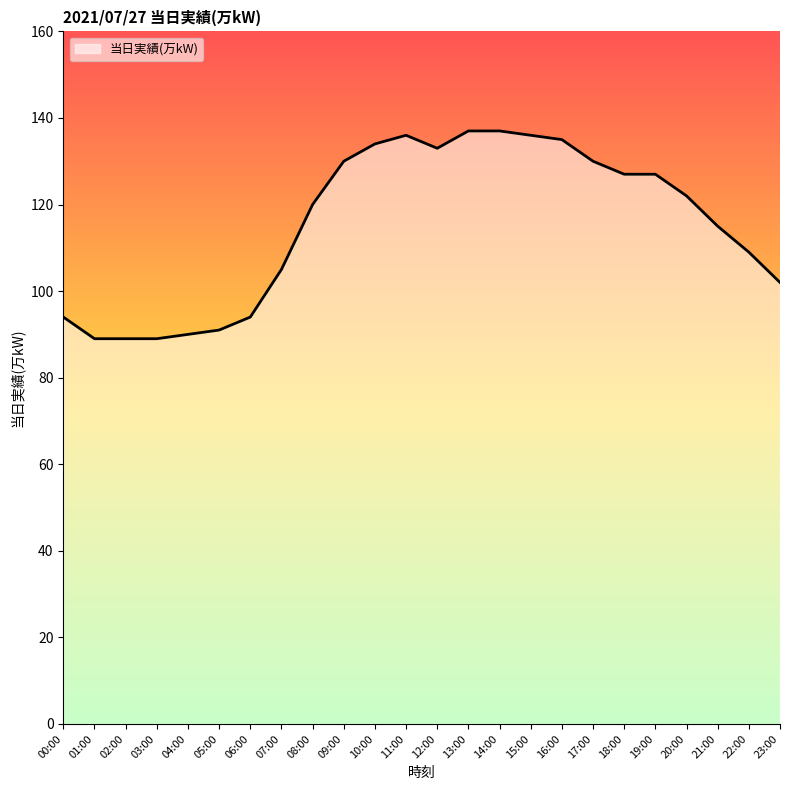

The chart shows a value of 135 at 16:00. True or false?

True